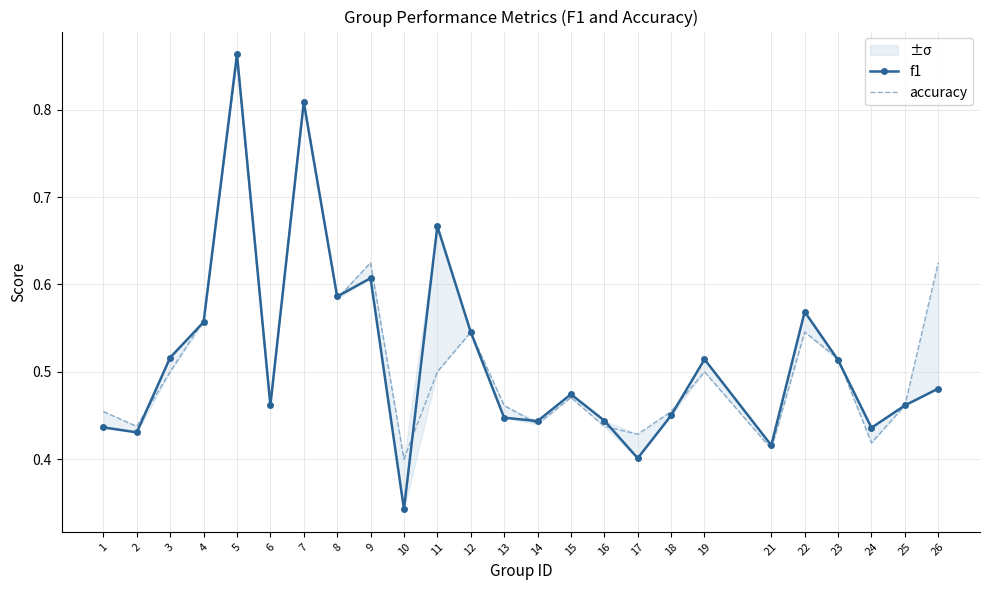

Is it true that accuracy equals 0.3 at 13?

False